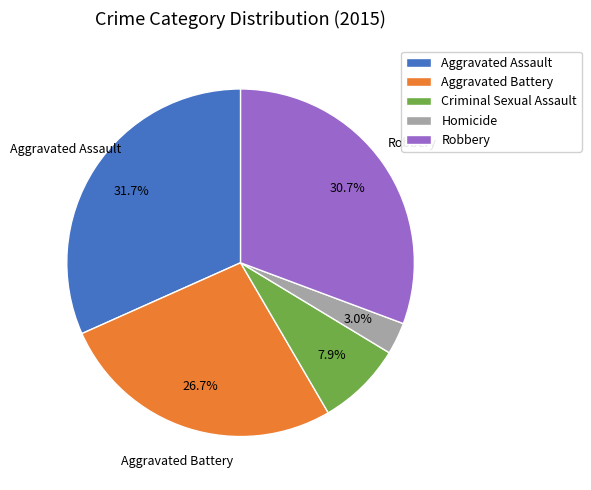

To the nearest percent, what is the average slice percentage?

20%